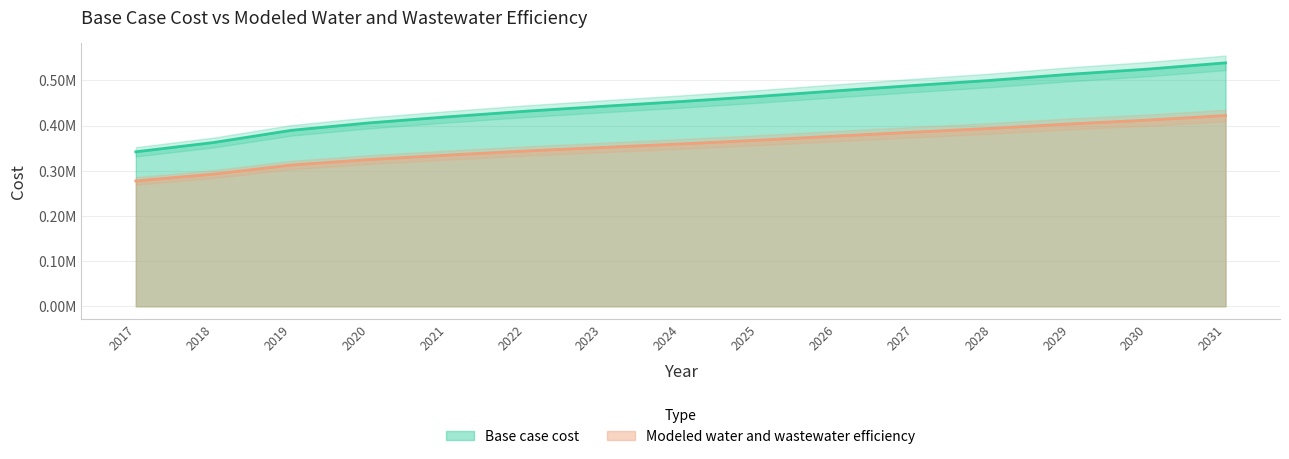

What is the difference between the Base case cost values at 2017 and 2029?

171602.7